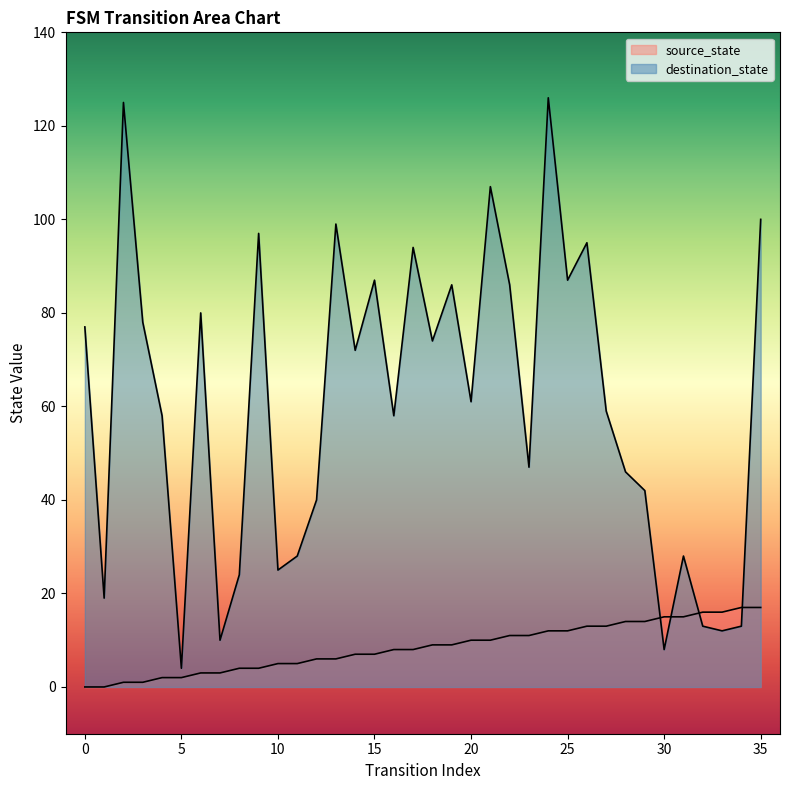

What is the value of the source_state point at the 22nd from the left?

10